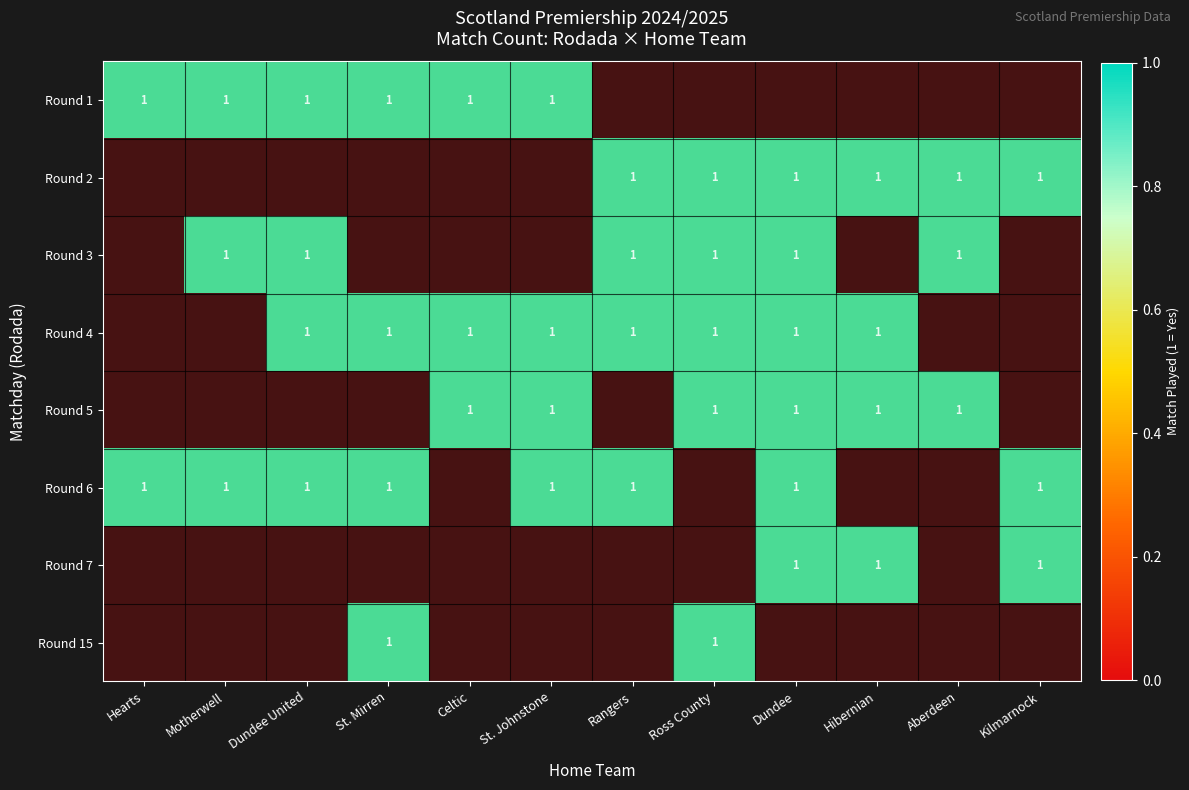

Which has a higher value, Hibernian or Hearts?

Hearts